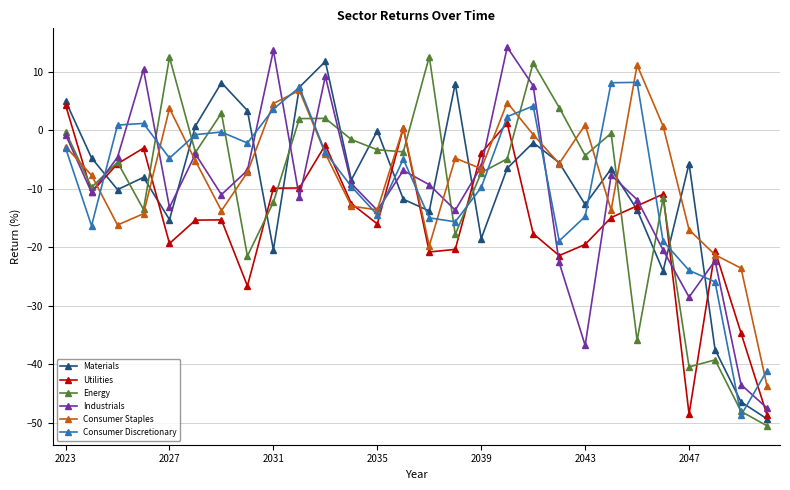

Which series ends up on top after the final intersection of Industrials and Energy?

Industrials